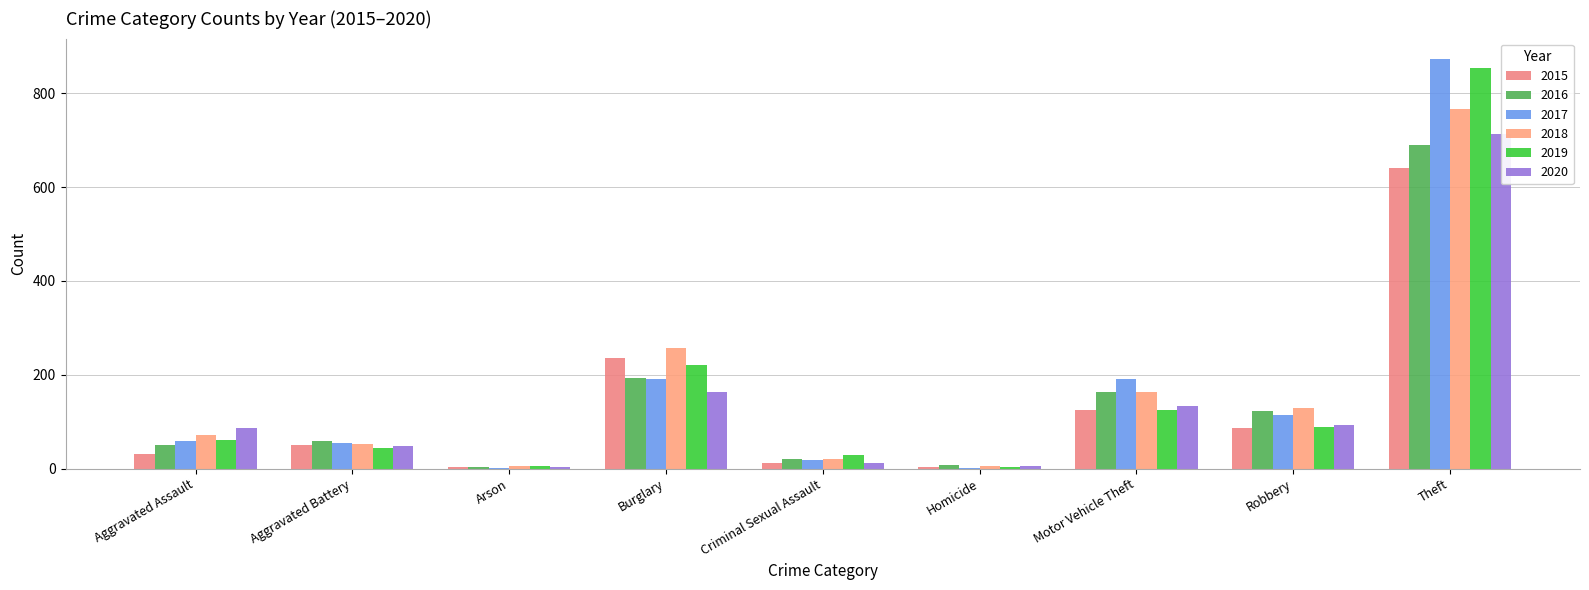

True or false: 2020 has a value of 242 at Burglary.

False